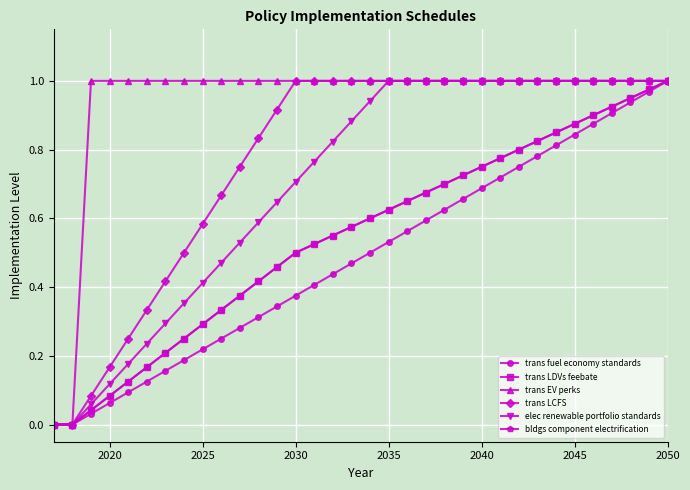

True or false: bldgs component electrification has more than 1 points higher than both neighbors.

False